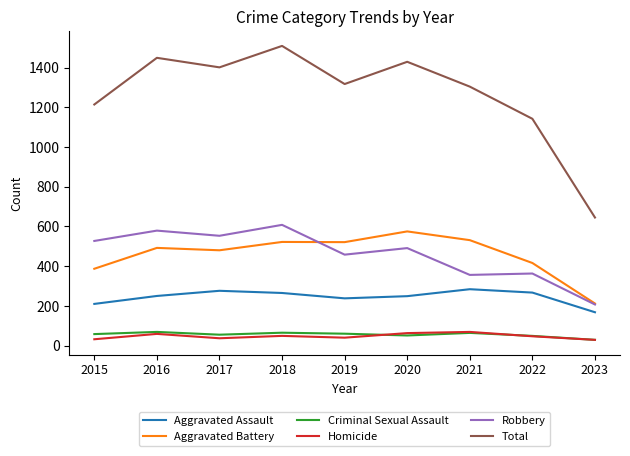

At which category is the sum across all series the highest?

2018